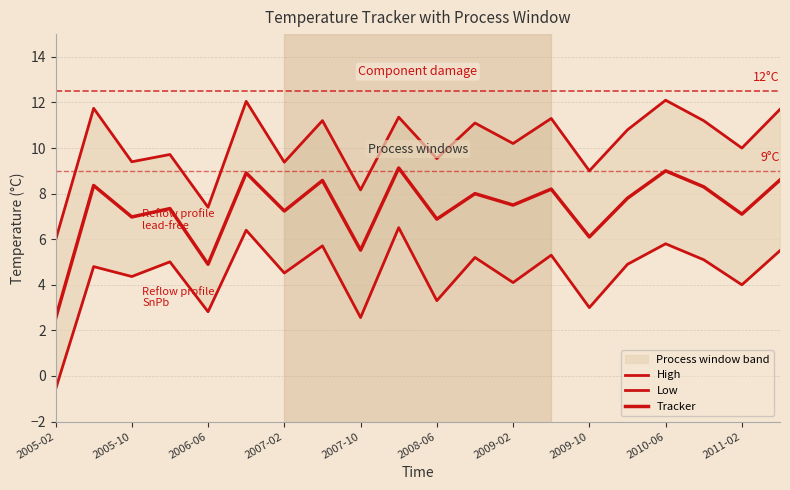

True or false: High has more than 1 points higher than both neighbors.

True